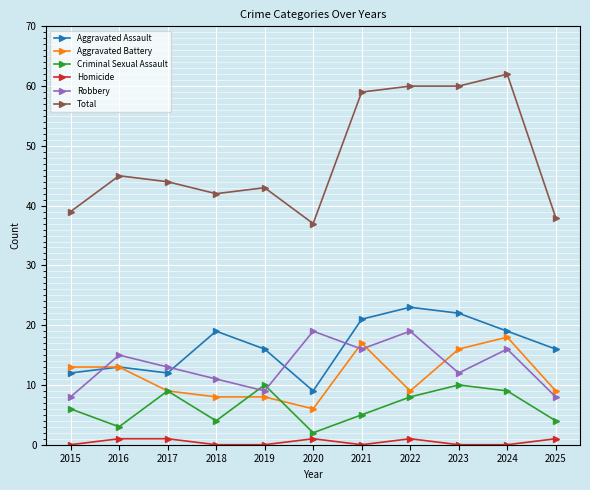

True or false: Total and Aggravated Assault intersect in this chart.

False